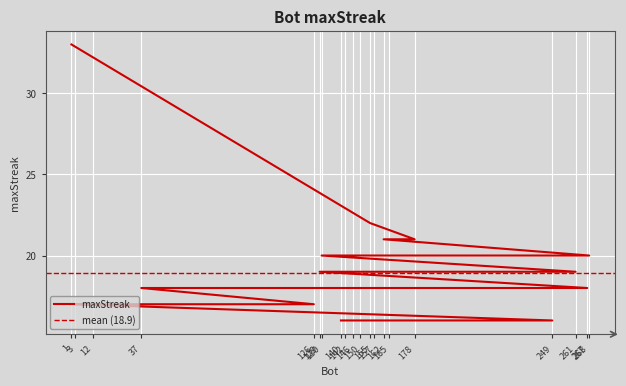

Which has a higher value, 165 or 146?

146